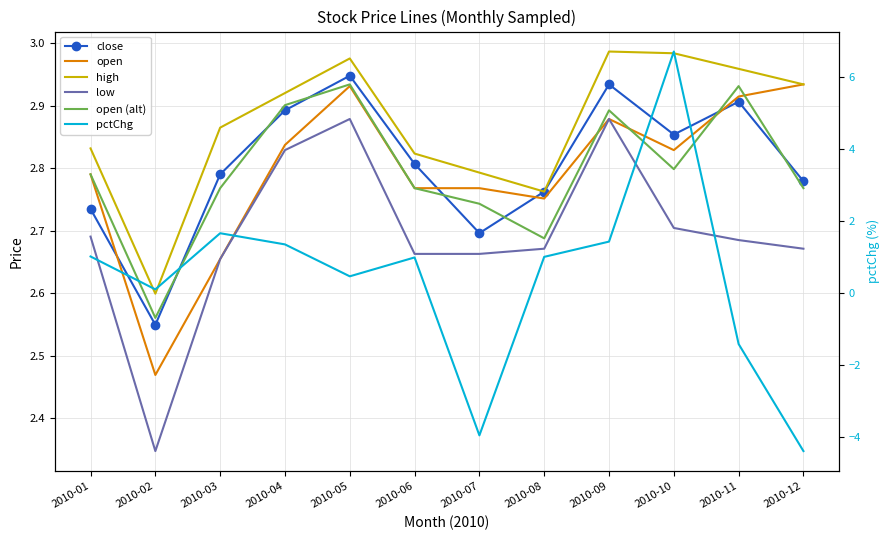

What is the value of the high point at the 11th from the left?

3.0